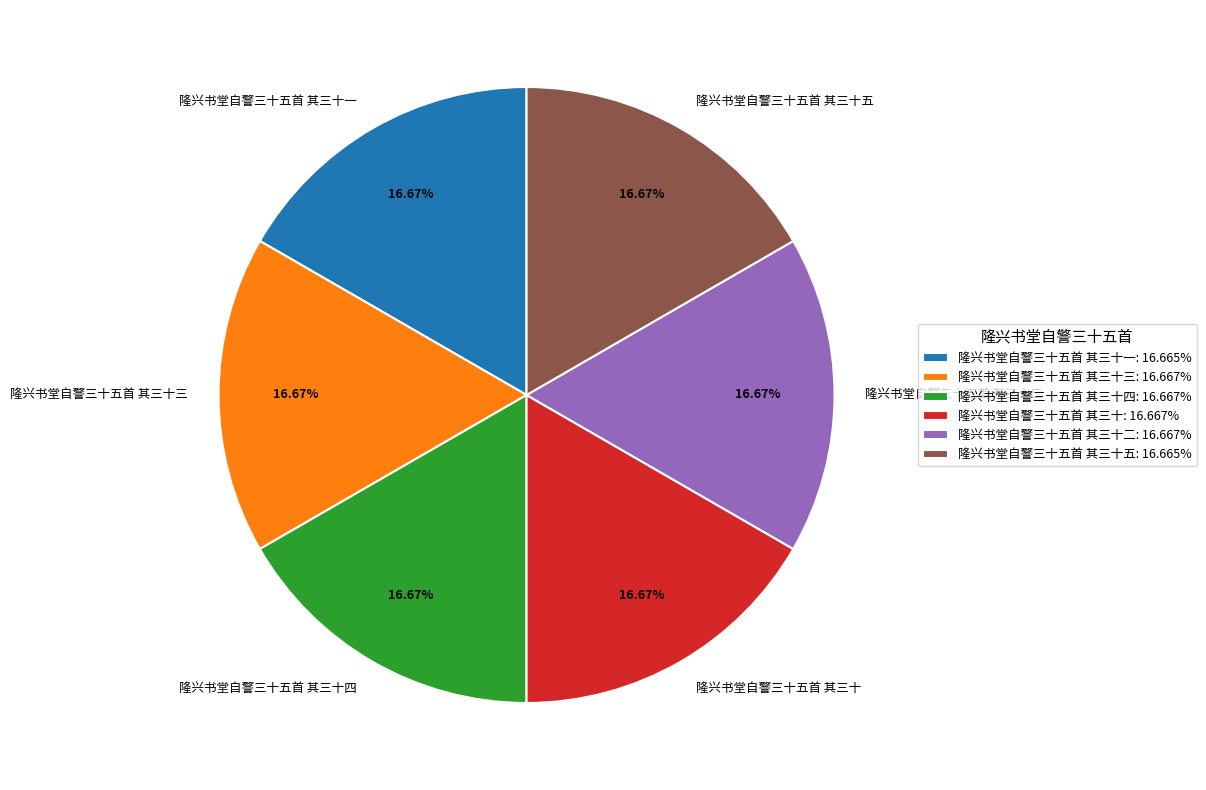

Approximately how many times larger is the value at 隆兴书堂自警三十五首 其三十二 compared to 隆兴书堂自警三十五首 其三十五?

1.0